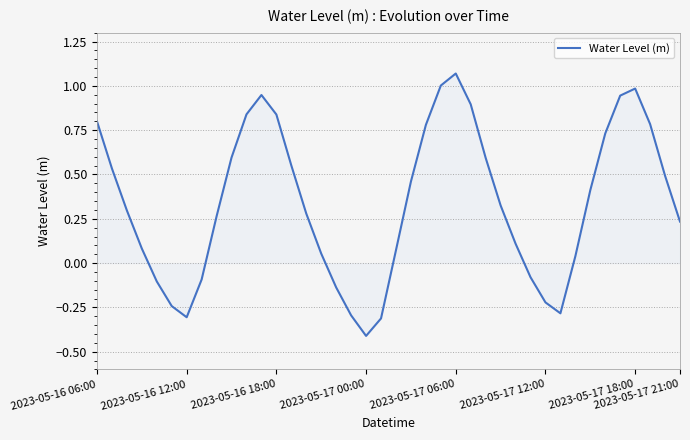

What is the difference between the maximum and minimum values?

1.5